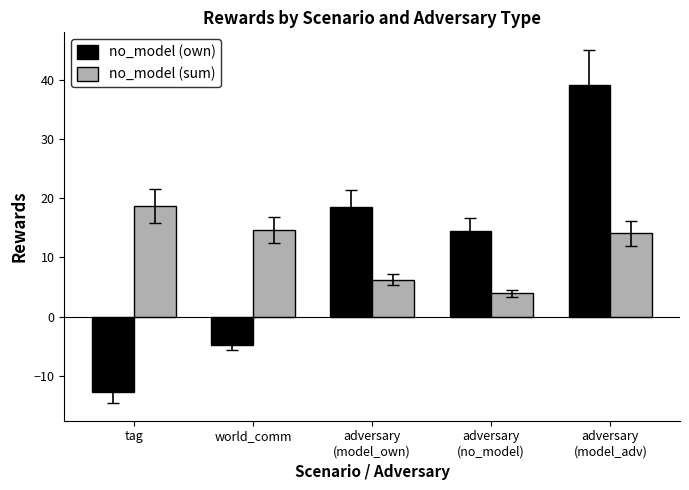

Reading left to right, list all the values displayed in this chart.

no_model (own): tag=-12.7	world_comm=-4.8	adversary
(model_own)=18.6	adversary
(no_model)=14.5	adversary
(model_adv)=39.2
no_model (sum): tag=18.7	world_comm=14.6	adversary
(model_own)=6.3	adversary
(no_model)=3.9	adversary
(model_adv)=14.1